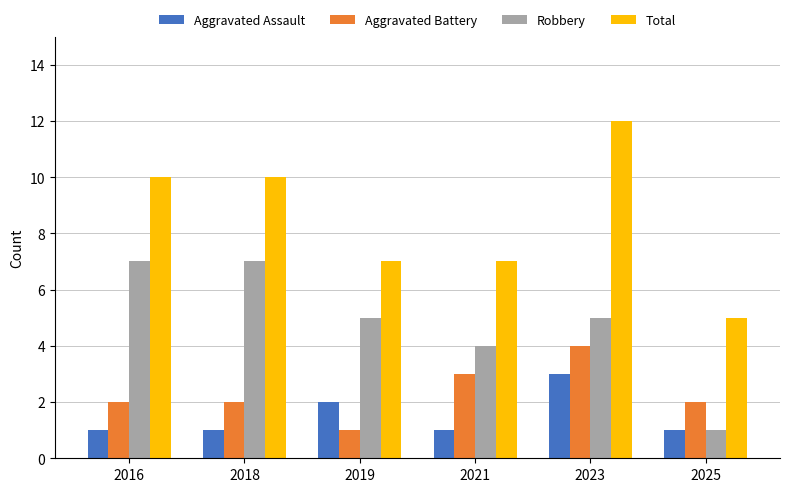

True or false: Aggravated Battery has a value of 3 at 2025.

False